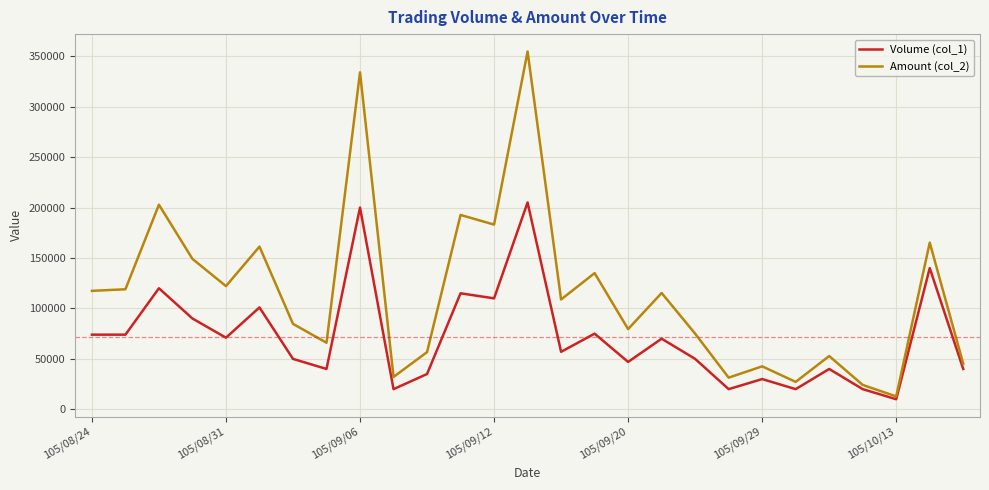

What is the minimum value for Amount (col_2)?

12800